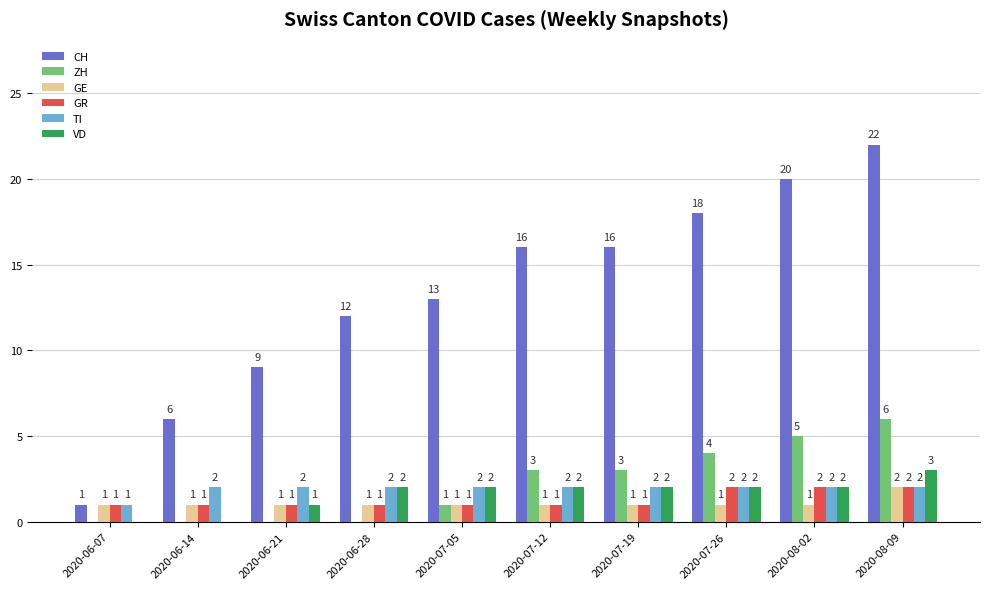

The value of ZH at 2020-07-05 is 1. True or false?

True